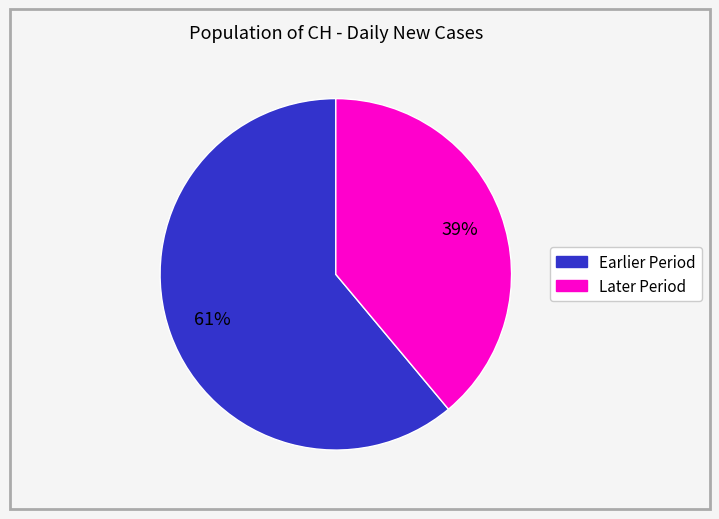

To the nearest percent, what is the average slice percentage?

50%